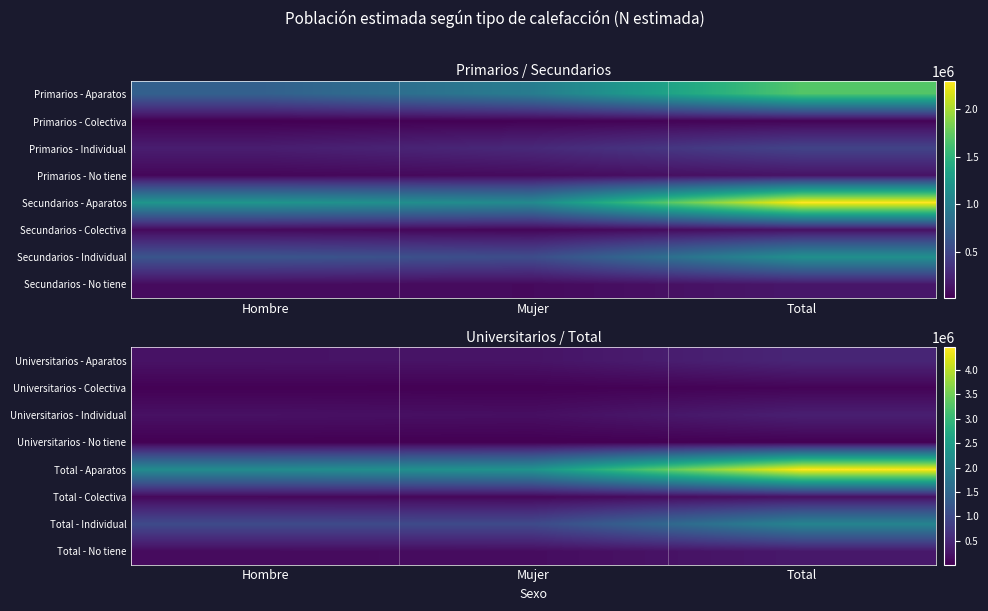

How many data points does each series have?

3